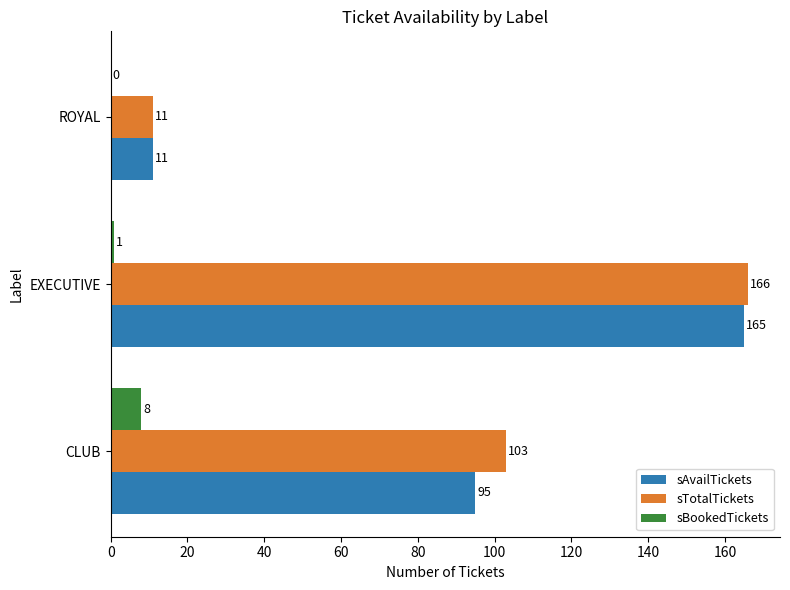

How many series are shown in this chart?

3